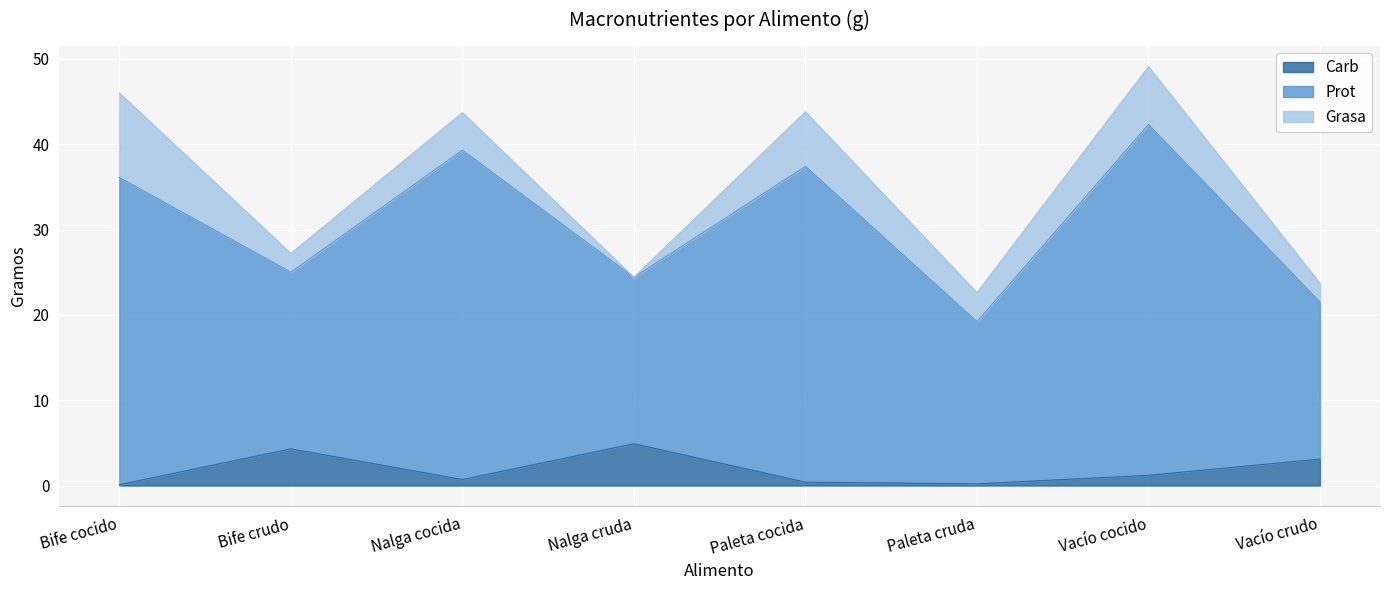

What value does the Carb series have at Nalga cocida?

0.7